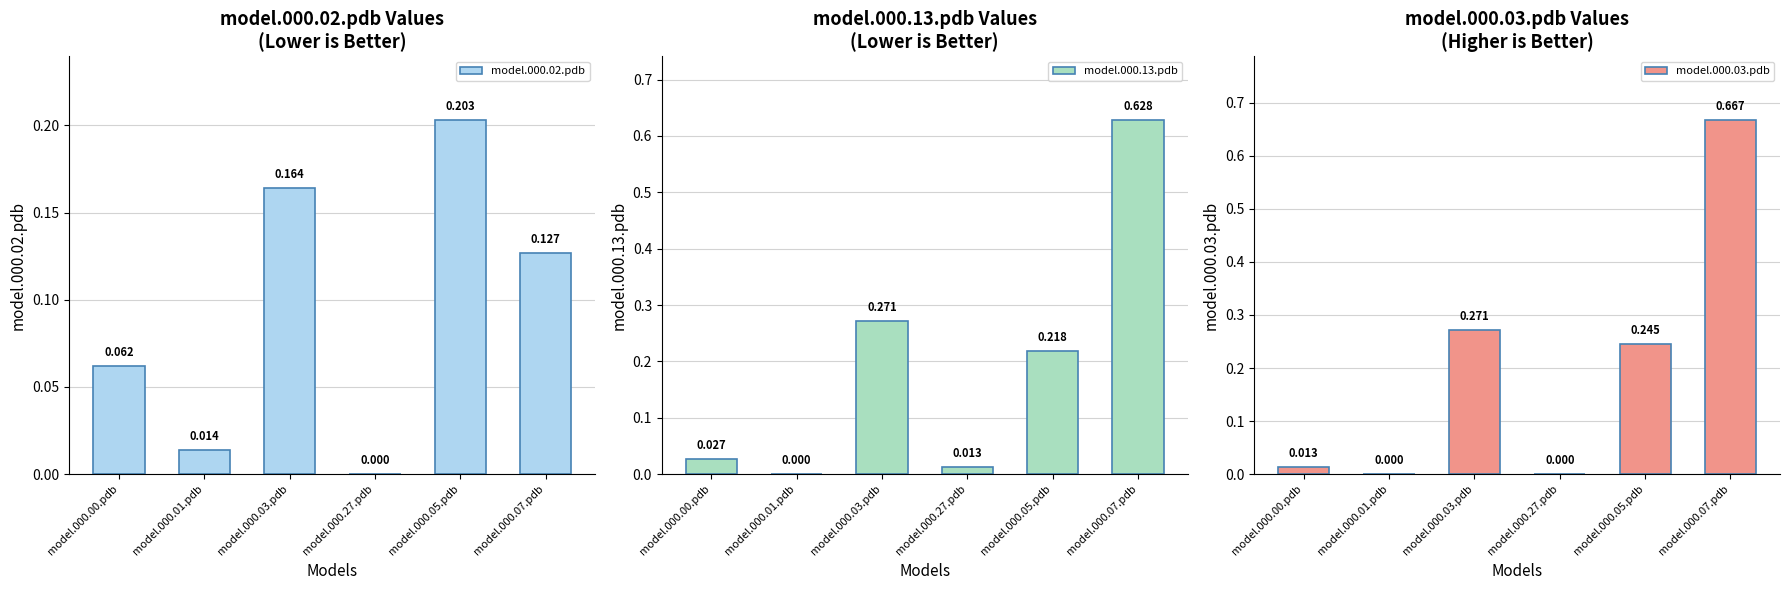

What is the label of the 2nd bar from the right?

model.000.05.pdb